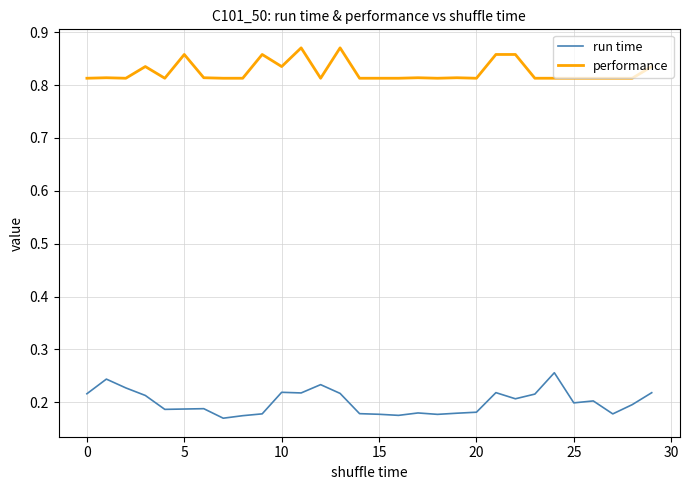

Rank the series by their maximum value, from highest to lowest.

performance, run time